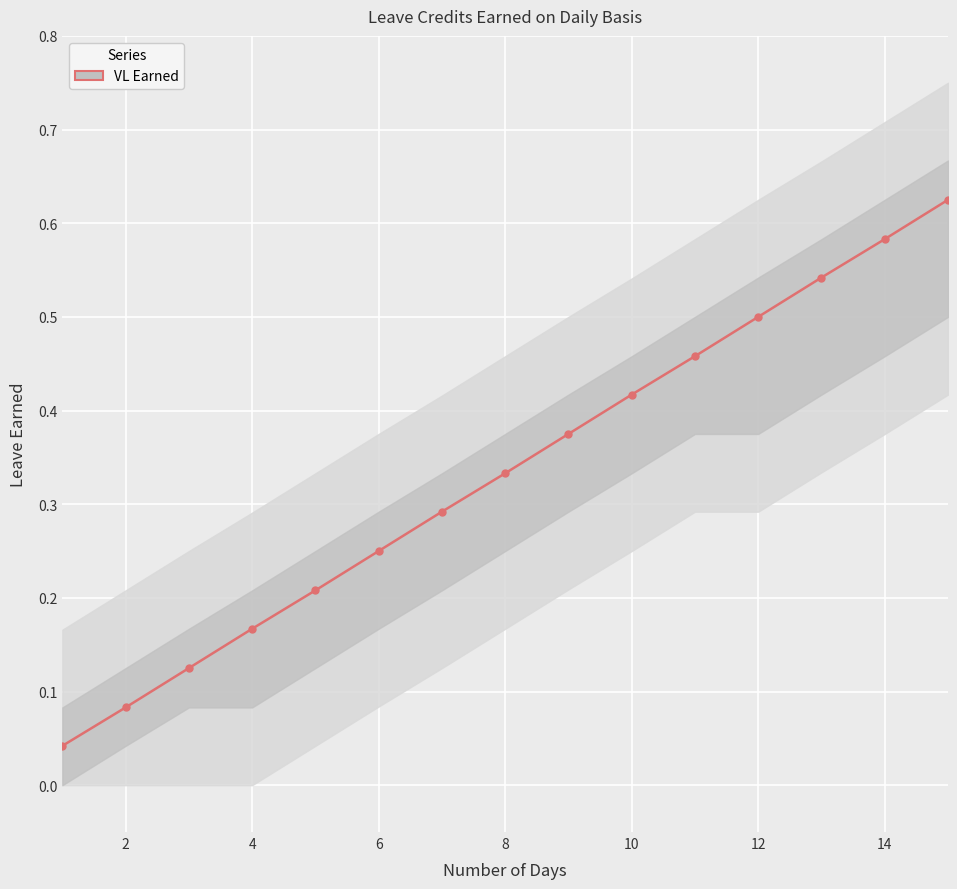

The chart shows a value of 0.2 at 12. True or false?

False